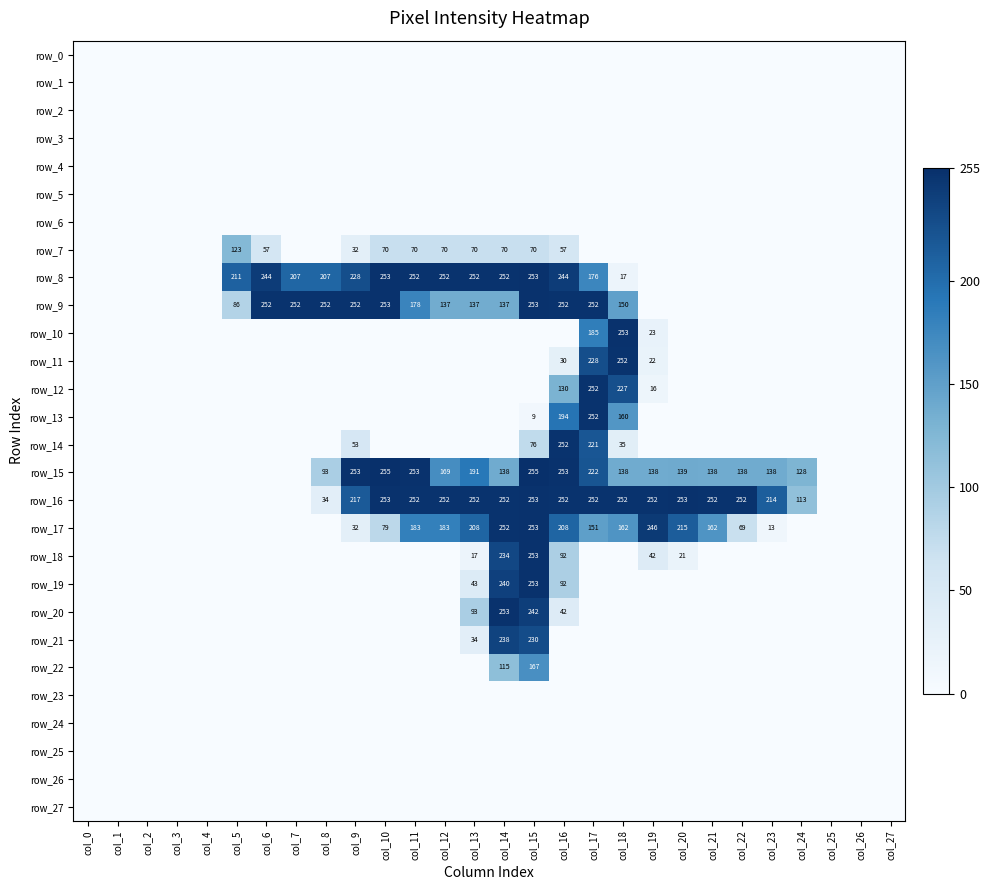

Reading left to right, transcribe all the data shown in this chart.

row_0: col_0=0	col_1=0	col_2=0	col_3=0	col_4=0	col_5=0	col_6=0	col_7=0	col_8=0	col_9=0	col_10=0	col_11=0	col_12=0	col_13=0	col_14=0	col_15=0	col_16=0	col_17=0	col_18=0	col_19=0	col_20=0	col_21=0	col_22=0	col_23=0	col_24=0	col_25=0	col_26=0	col_27=0
row_1: col_0=0	col_1=0	col_2=0	col_3=0	col_4=0	col_5=0	col_6=0	col_7=0	col_8=0	col_9=0	col_10=0	col_11=0	col_12=0	col_13=0	col_14=0	col_15=0	col_16=0	col_17=0	col_18=0	col_19=0	col_20=0	col_21=0	col_22=0	col_23=0	col_24=0	col_25=0	col_26=0	col_27=0
row_2: col_0=0	col_1=0	col_2=0	col_3=0	col_4=0	col_5=0	col_6=0	col_7=0	col_8=0	col_9=0	col_10=0	col_11=0	col_12=0	col_13=0	col_14=0	col_15=0	col_16=0	col_17=0	col_18=0	col_19=0	col_20=0	col_21=0	col_22=0	col_23=0	col_24=0	col_25=0	col_26=0	col_27=0
row_3: col_0=0	col_1=0	col_2=0	col_3=0	col_4=0	col_5=0	col_6=0	col_7=0	col_8=0	col_9=0	col_10=0	col_11=0	col_12=0	col_13=0	col_14=0	col_15=0	col_16=0	col_17=0	col_18=0	col_19=0	col_20=0	col_21=0	col_22=0	col_23=0	col_24=0	col_25=0	col_26=0	col_27=0
row_4: col_0=0	col_1=0	col_2=0	col_3=0	col_4=0	col_5=0	col_6=0	col_7=0	col_8=0	col_9=0	col_10=0	col_11=0	col_12=0	col_13=0	col_14=0	col_15=0	col_16=0	col_17=0	col_18=0	col_19=0	col_20=0	col_21=0	col_22=0	col_23=0	col_24=0	col_25=0	col_26=0	col_27=0
row_5: col_0=0	col_1=0	col_2=0	col_3=0	col_4=0	col_5=0	col_6=0	col_7=0	col_8=0	col_9=0	col_10=0	col_11=0	col_12=0	col_13=0	col_14=0	col_15=0	col_16=0	col_17=0	col_18=0	col_19=0	col_20=0	col_21=0	col_22=0	col_23=0	col_24=0	col_25=0	col_26=0	col_27=0
row_6: col_0=0	col_1=0	col_2=0	col_3=0	col_4=0	col_5=0	col_6=0	col_7=0	col_8=0	col_9=0	col_10=0	col_11=0	col_12=0	col_13=0	col_14=0	col_15=0	col_16=0	col_17=0	col_18=0	col_19=0	col_20=0	col_21=0	col_22=0	col_23=0	col_24=0	col_25=0	col_26=0	col_27=0
row_7: col_0=0	col_1=0	col_2=0	col_3=0	col_4=0	col_5=123	col_6=57	col_7=0	col_8=0	col_9=32	col_10=70	col_11=70	col_12=70	col_13=70	col_14=70	col_15=70	col_16=57	col_17=0	col_18=0	col_19=0	col_20=0	col_21=0	col_22=0	col_23=0	col_24=0	col_25=0	col_26=0	col_27=0
row_8: col_0=0	col_1=0	col_2=0	col_3=0	col_4=0	col_5=211	col_6=244	col_7=207	col_8=207	col_9=228	col_10=253	col_11=252	col_12=252	col_13=252	col_14=252	col_15=253	col_16=244	col_17=176	col_18=17	col_19=0	col_20=0	col_21=0	col_22=0	col_23=0	col_24=0	col_25=0	col_26=0	col_27=0
row_9: col_0=0	col_1=0	col_2=0	col_3=0	col_4=0	col_5=86	col_6=252	col_7=252	col_8=252	col_9=252	col_10=253	col_11=178	col_12=137	col_13=137	col_14=137	col_15=253	col_16=252	col_17=252	col_18=150	col_19=0	col_20=0	col_21=0	col_22=0	col_23=0	col_24=0	col_25=0	col_26=0	col_27=0
row_10: col_0=0	col_1=0	col_2=0	col_3=0	col_4=0	col_5=0	col_6=0	col_7=0	col_8=0	col_9=0	col_10=0	col_11=0	col_12=0	col_13=0	col_14=0	col_15=0	col_16=0	col_17=185	col_18=253	col_19=23	col_20=0	col_21=0	col_22=0	col_23=0	col_24=0	col_25=0	col_26=0	col_27=0
row_11: col_0=0	col_1=0	col_2=0	col_3=0	col_4=0	col_5=0	col_6=0	col_7=0	col_8=0	col_9=0	col_10=0	col_11=0	col_12=0	col_13=0	col_14=0	col_15=0	col_16=30	col_17=228	col_18=252	col_19=22	col_20=0	col_21=0	col_22=0	col_23=0	col_24=0	col_25=0	col_26=0	col_27=0
row_12: col_0=0	col_1=0	col_2=0	col_3=0	col_4=0	col_5=0	col_6=0	col_7=0	col_8=0	col_9=0	col_10=0	col_11=0	col_12=0	col_13=0	col_14=0	col_15=0	col_16=130	col_17=252	col_18=227	col_19=16	col_20=0	col_21=0	col_22=0	col_23=0	col_24=0	col_25=0	col_26=0	col_27=0
row_13: col_0=0	col_1=0	col_2=0	col_3=0	col_4=0	col_5=0	col_6=0	col_7=0	col_8=0	col_9=0	col_10=0	col_11=0	col_12=0	col_13=0	col_14=0	col_15=9	col_16=194	col_17=252	col_18=160	col_19=0	col_20=0	col_21=0	col_22=0	col_23=0	col_24=0	col_25=0	col_26=0	col_27=0
row_14: col_0=0	col_1=0	col_2=0	col_3=0	col_4=0	col_5=0	col_6=0	col_7=0	col_8=0	col_9=53	col_10=0	col_11=0	col_12=0	col_13=0	col_14=0	col_15=76	col_16=252	col_17=221	col_18=35	col_19=0	col_20=0	col_21=0	col_22=0	col_23=0	col_24=0	col_25=0	col_26=0	col_27=0
row_15: col_0=0	col_1=0	col_2=0	col_3=0	col_4=0	col_5=0	col_6=0	col_7=0	col_8=93	col_9=253	col_10=255	col_11=253	col_12=169	col_13=191	col_14=138	col_15=255	col_16=253	col_17=222	col_18=138	col_19=138	col_20=139	col_21=138	col_22=138	col_23=138	col_24=128	col_25=0	col_26=0	col_27=0
row_16: col_0=0	col_1=0	col_2=0	col_3=0	col_4=0	col_5=0	col_6=0	col_7=0	col_8=34	col_9=217	col_10=253	col_11=252	col_12=252	col_13=252	col_14=252	col_15=253	col_16=252	col_17=252	col_18=252	col_19=252	col_20=253	col_21=252	col_22=252	col_23=214	col_24=113	col_25=0	col_26=0	col_27=0
row_17: col_0=0	col_1=0	col_2=0	col_3=0	col_4=0	col_5=0	col_6=0	col_7=0	col_8=0	col_9=32	col_10=79	col_11=183	col_12=183	col_13=208	col_14=252	col_15=253	col_16=208	col_17=151	col_18=162	col_19=246	col_20=215	col_21=162	col_22=69	col_23=13	col_24=0	col_25=0	col_26=0	col_27=0
row_18: col_0=0	col_1=0	col_2=0	col_3=0	col_4=0	col_5=0	col_6=0	col_7=0	col_8=0	col_9=0	col_10=0	col_11=0	col_12=0	col_13=17	col_14=234	col_15=253	col_16=92	col_17=0	col_18=0	col_19=42	col_20=21	col_21=0	col_22=0	col_23=0	col_24=0	col_25=0	col_26=0	col_27=0
row_19: col_0=0	col_1=0	col_2=0	col_3=0	col_4=0	col_5=0	col_6=0	col_7=0	col_8=0	col_9=0	col_10=0	col_11=0	col_12=0	col_13=43	col_14=240	col_15=253	col_16=92	col_17=0	col_18=0	col_19=0	col_20=0	col_21=0	col_22=0	col_23=0	col_24=0	col_25=0	col_26=0	col_27=0
row_20: col_0=0	col_1=0	col_2=0	col_3=0	col_4=0	col_5=0	col_6=0	col_7=0	col_8=0	col_9=0	col_10=0	col_11=0	col_12=0	col_13=93	col_14=253	col_15=242	col_16=42	col_17=0	col_18=0	col_19=0	col_20=0	col_21=0	col_22=0	col_23=0	col_24=0	col_25=0	col_26=0	col_27=0
row_21: col_0=0	col_1=0	col_2=0	col_3=0	col_4=0	col_5=0	col_6=0	col_7=0	col_8=0	col_9=0	col_10=0	col_11=0	col_12=0	col_13=34	col_14=238	col_15=230	col_16=0	col_17=0	col_18=0	col_19=0	col_20=0	col_21=0	col_22=0	col_23=0	col_24=0	col_25=0	col_26=0	col_27=0
row_22: col_0=0	col_1=0	col_2=0	col_3=0	col_4=0	col_5=0	col_6=0	col_7=0	col_8=0	col_9=0	col_10=0	col_11=0	col_12=0	col_13=0	col_14=115	col_15=167	col_16=0	col_17=0	col_18=0	col_19=0	col_20=0	col_21=0	col_22=0	col_23=0	col_24=0	col_25=0	col_26=0	col_27=0
row_23: col_0=0	col_1=0	col_2=0	col_3=0	col_4=0	col_5=0	col_6=0	col_7=0	col_8=0	col_9=0	col_10=0	col_11=0	col_12=0	col_13=0	col_14=0	col_15=0	col_16=0	col_17=0	col_18=0	col_19=0	col_20=0	col_21=0	col_22=0	col_23=0	col_24=0	col_25=0	col_26=0	col_27=0
row_24: col_0=0	col_1=0	col_2=0	col_3=0	col_4=0	col_5=0	col_6=0	col_7=0	col_8=0	col_9=0	col_10=0	col_11=0	col_12=0	col_13=0	col_14=0	col_15=0	col_16=0	col_17=0	col_18=0	col_19=0	col_20=0	col_21=0	col_22=0	col_23=0	col_24=0	col_25=0	col_26=0	col_27=0
row_25: col_0=0	col_1=0	col_2=0	col_3=0	col_4=0	col_5=0	col_6=0	col_7=0	col_8=0	col_9=0	col_10=0	col_11=0	col_12=0	col_13=0	col_14=0	col_15=0	col_16=0	col_17=0	col_18=0	col_19=0	col_20=0	col_21=0	col_22=0	col_23=0	col_24=0	col_25=0	col_26=0	col_27=0
row_26: col_0=0	col_1=0	col_2=0	col_3=0	col_4=0	col_5=0	col_6=0	col_7=0	col_8=0	col_9=0	col_10=0	col_11=0	col_12=0	col_13=0	col_14=0	col_15=0	col_16=0	col_17=0	col_18=0	col_19=0	col_20=0	col_21=0	col_22=0	col_23=0	col_24=0	col_25=0	col_26=0	col_27=0
row_27: col_0=0	col_1=0	col_2=0	col_3=0	col_4=0	col_5=0	col_6=0	col_7=0	col_8=0	col_9=0	col_10=0	col_11=0	col_12=0	col_13=0	col_14=0	col_15=0	col_16=0	col_17=0	col_18=0	col_19=0	col_20=0	col_21=0	col_22=0	col_23=0	col_24=0	col_25=0	col_26=0	col_27=0